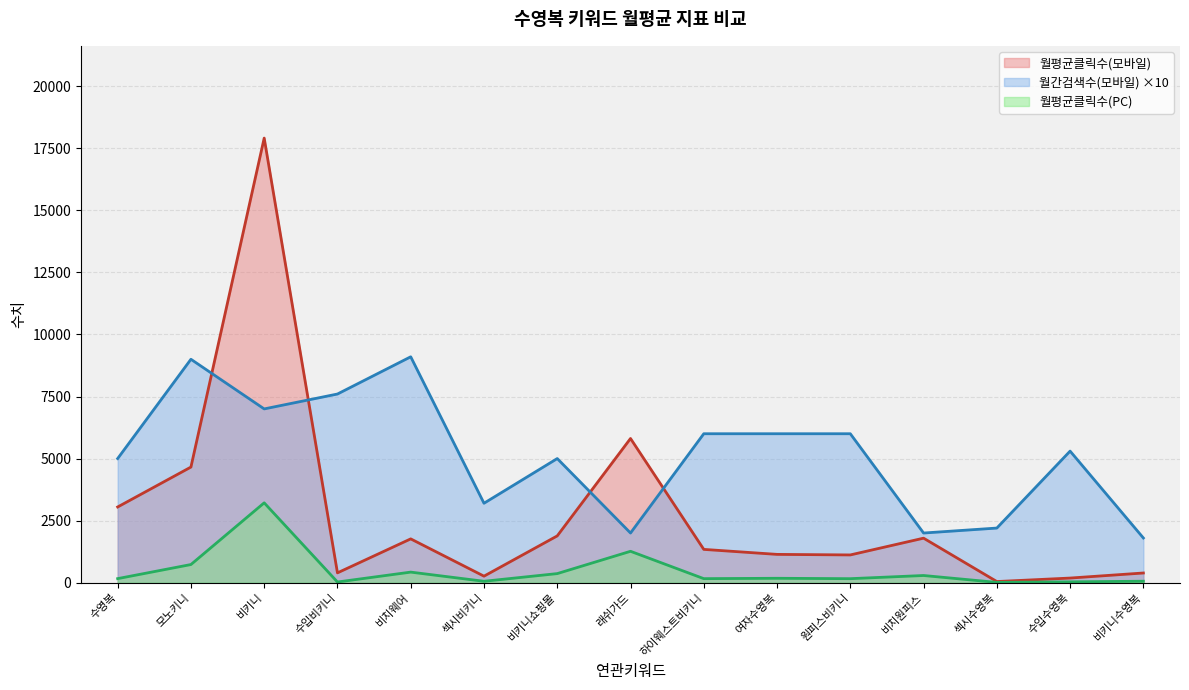

What is the label of the 6th point from the left?

섹시비키니